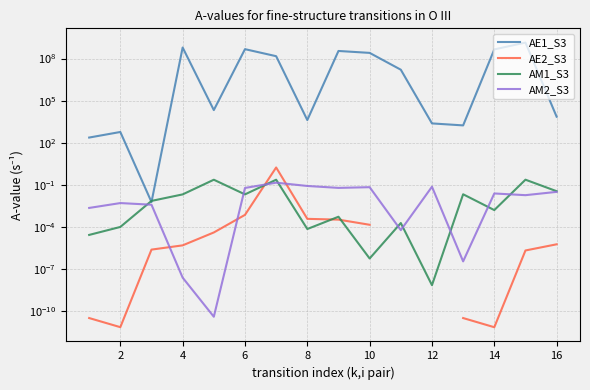

The AM2_S3 series shows 0.0 at 16. True or false?

False